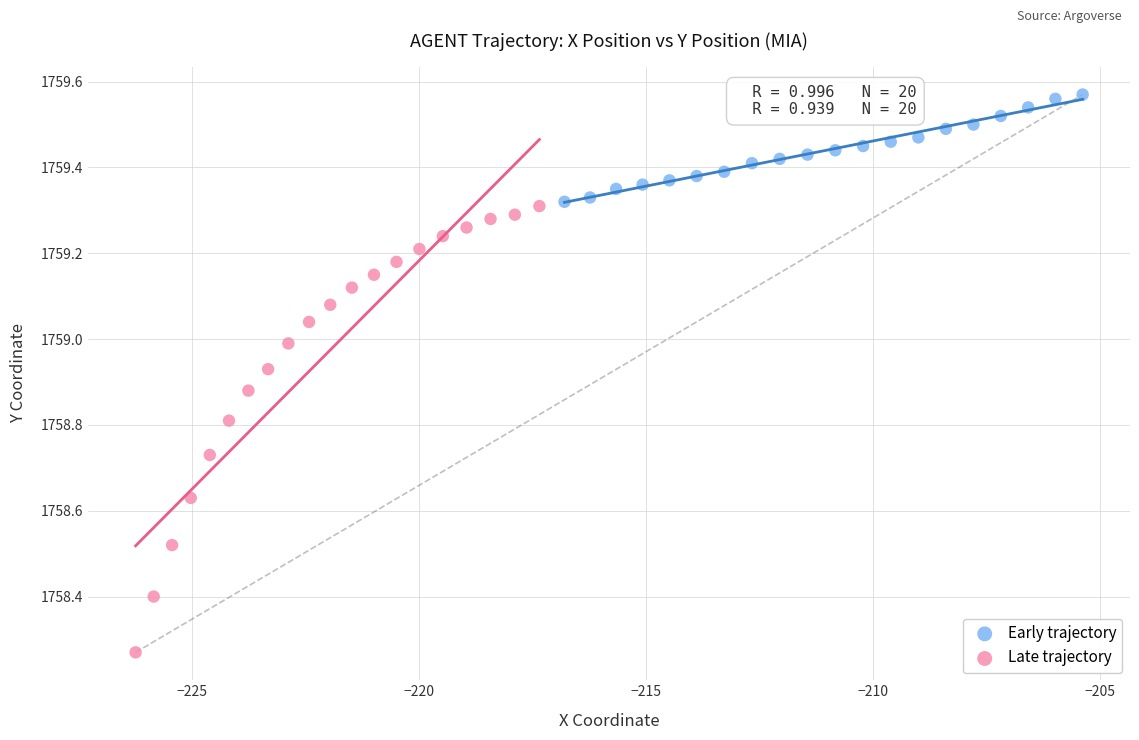

Which series contains the highest Y value?

Early trajectory